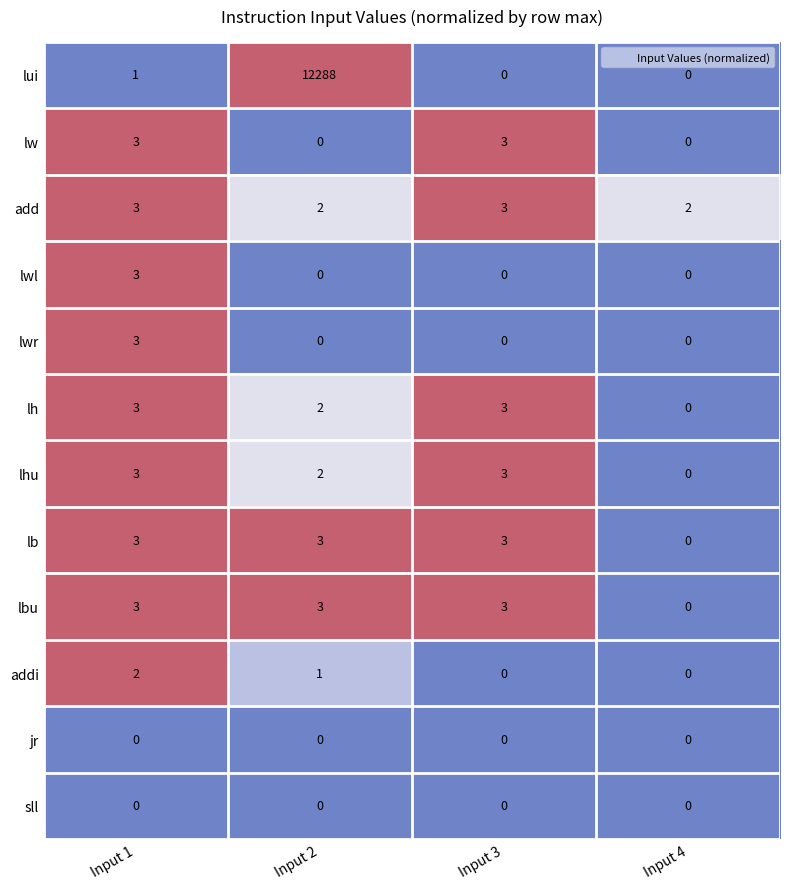

Is it true that lh equals 1 at Input 2?

False